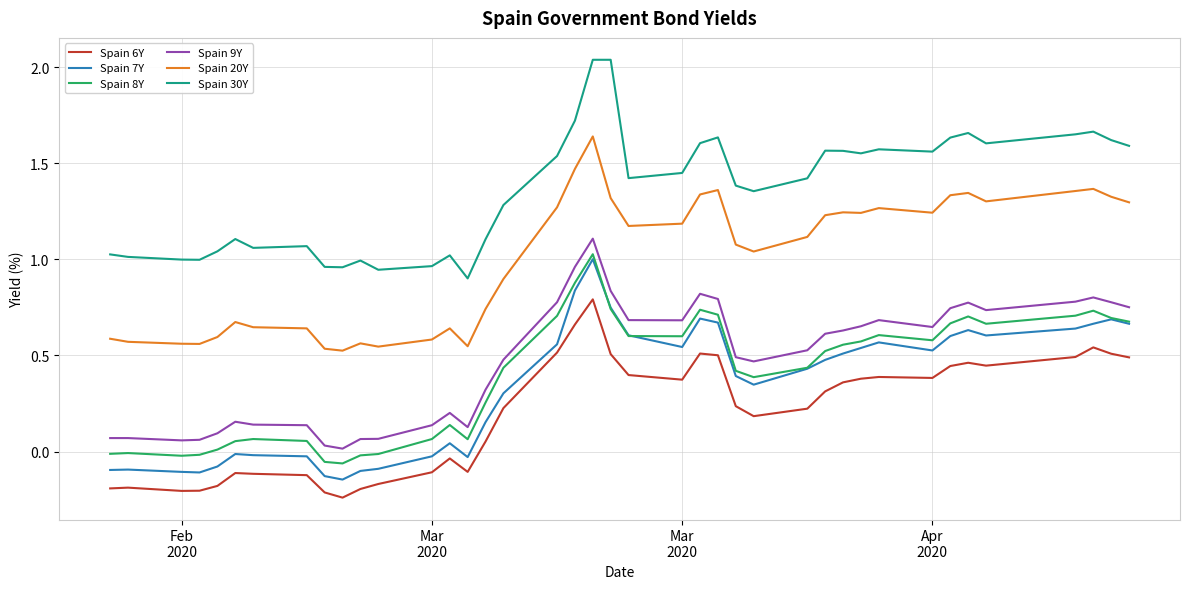

Which series has the largest total across all categories?

Spain 30Y